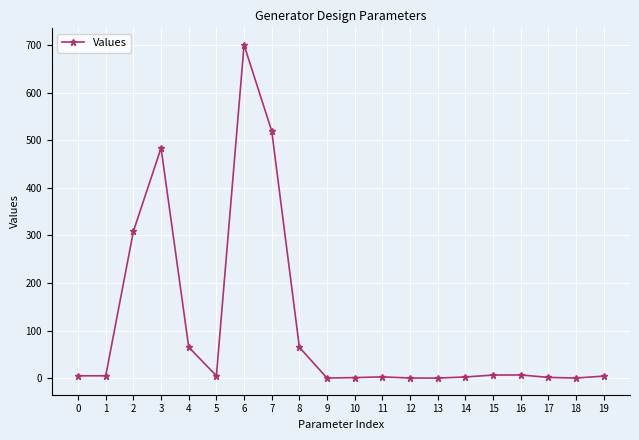

What is the minimum value shown in the chart?

0.2